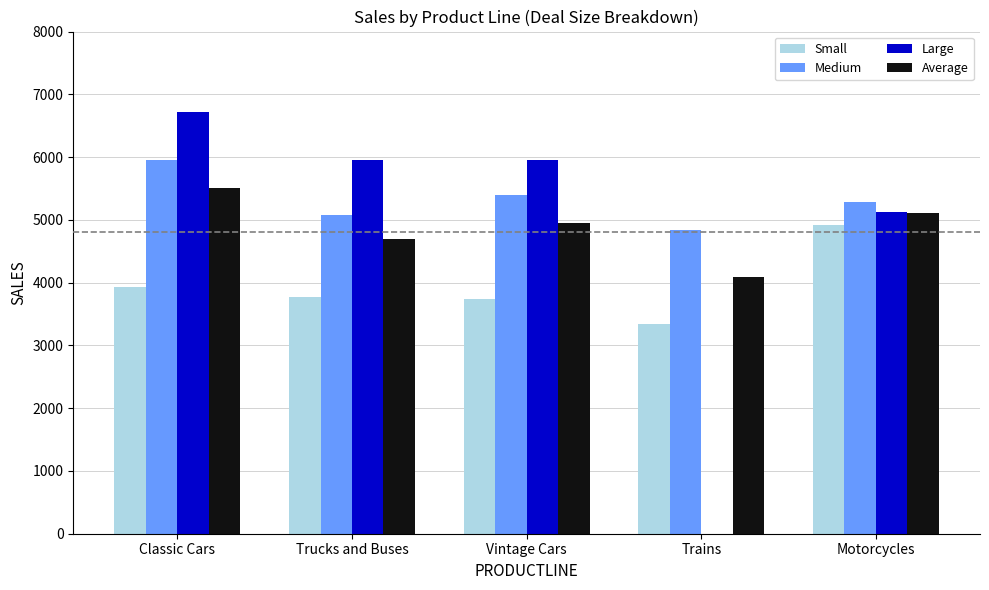

Are the bars grouped side by side (vs. stacked)?

Yes